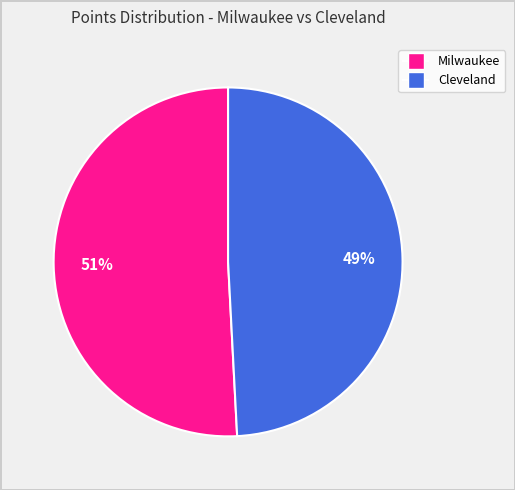

Does any single category account for the majority?

Yes